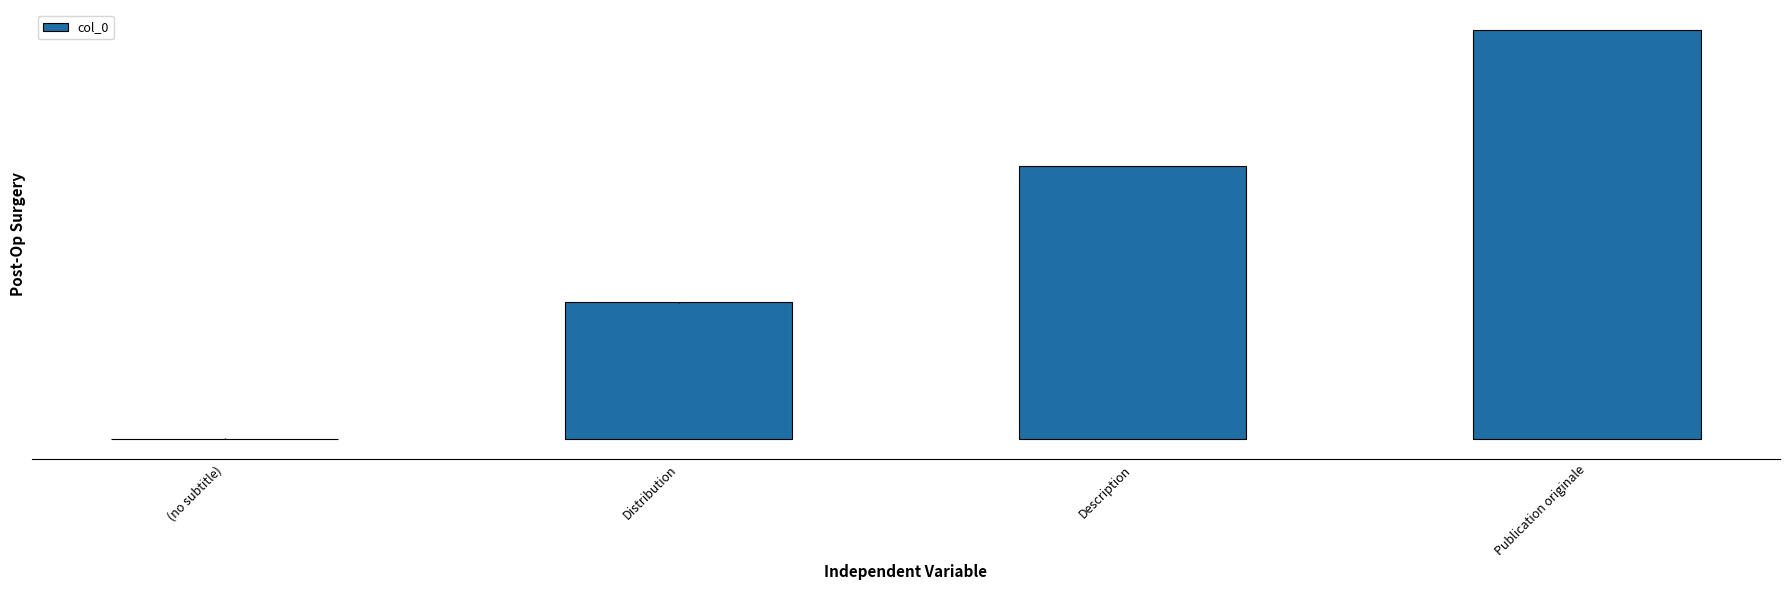

Where does the data first go above 2?

Publication originale